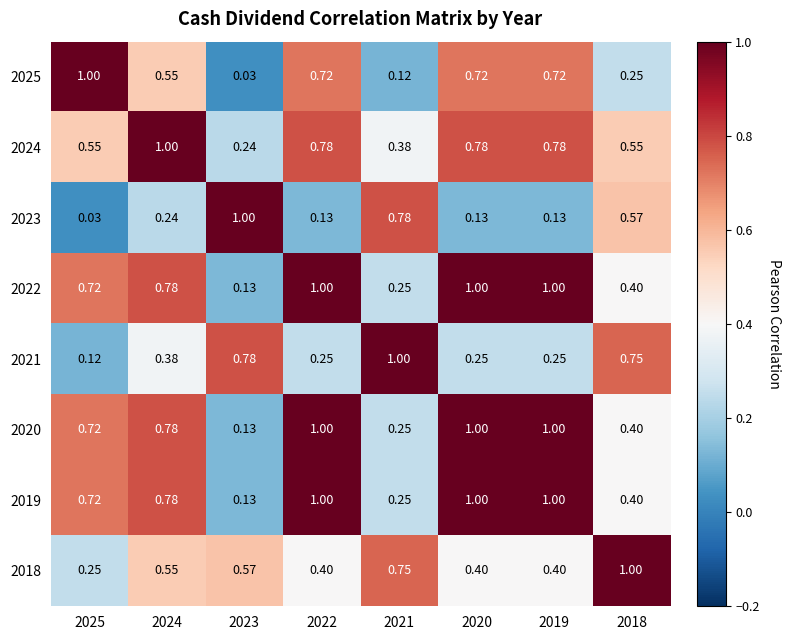

Is the value of 2023 at 2022 greater than the value of 2018 at 2023?

No